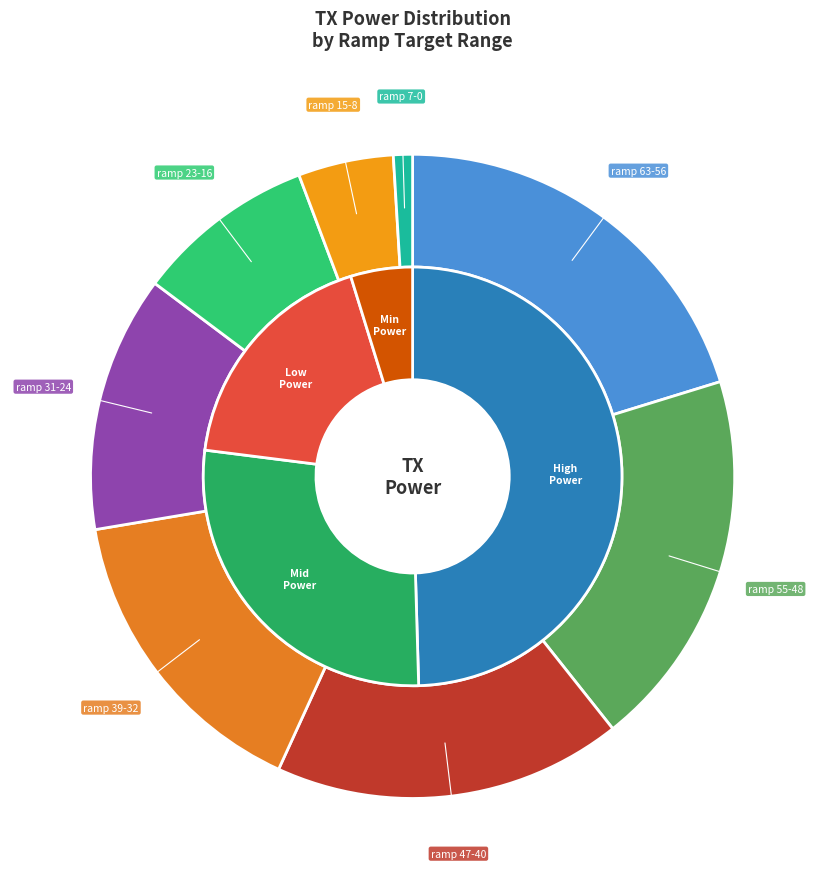

To the nearest percent, what is the average slice percentage?

12%